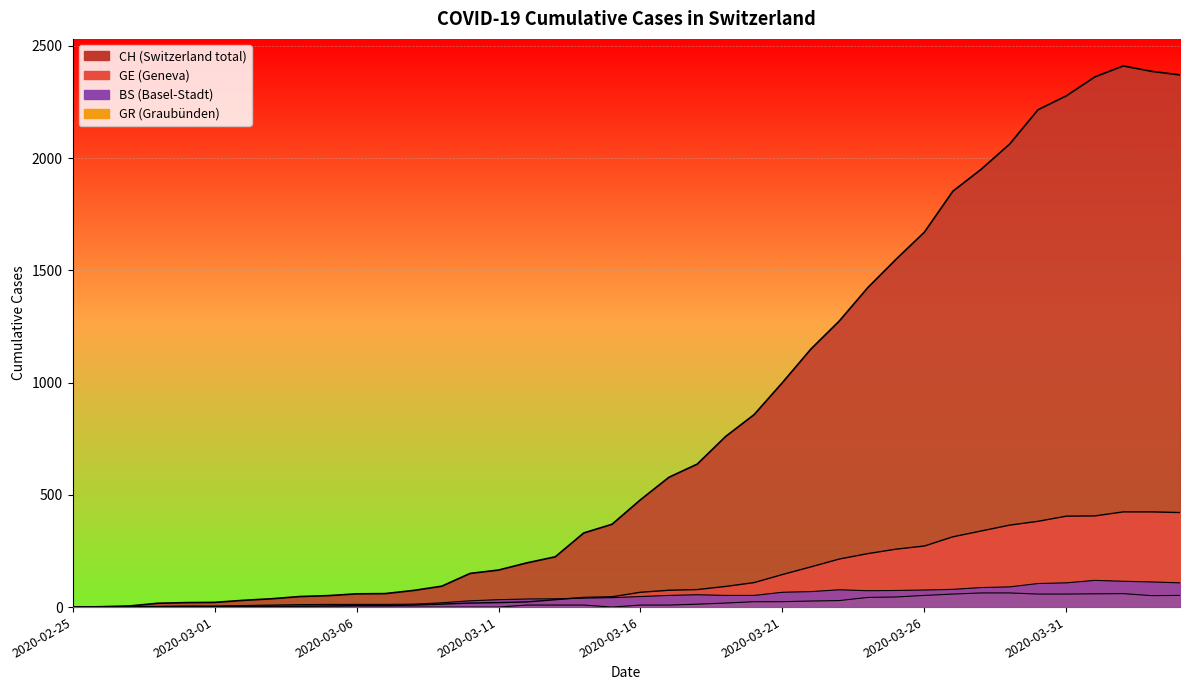

What is the label of the 12th point from the left?

2020-03-07